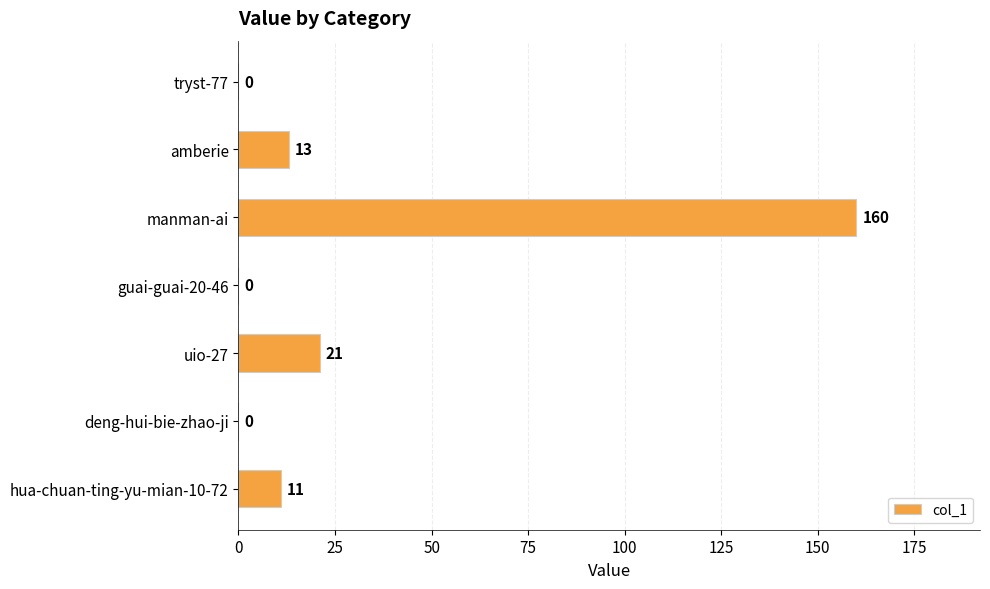

What is the maximum value shown in the chart?

160